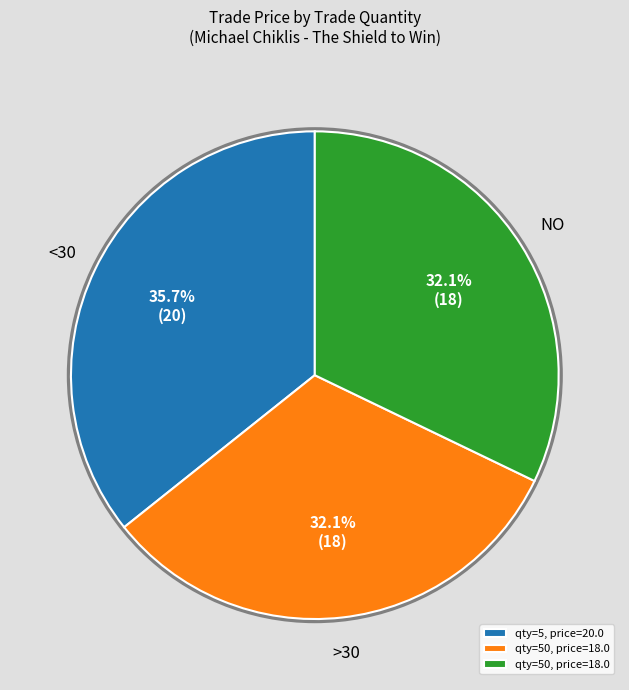

Is there any slice that represents more than half of the pie?

No